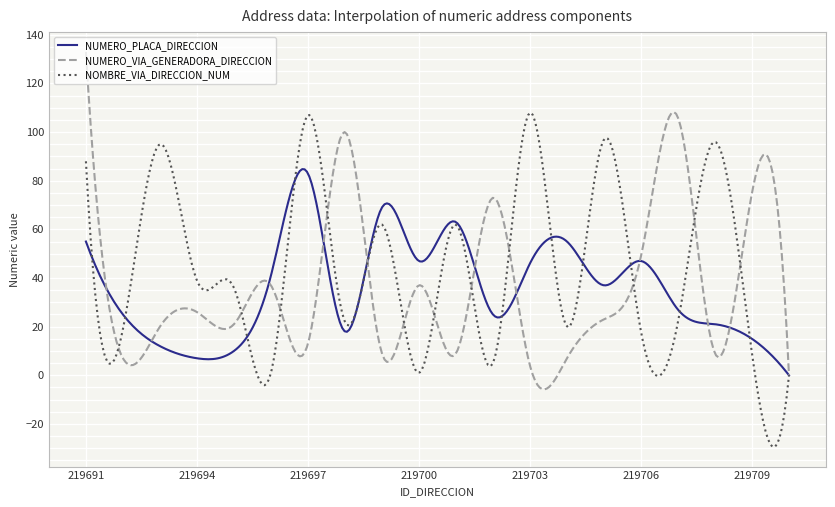

What is the maximum value for NUMERO_PLACA_DIRECCION?

84.8